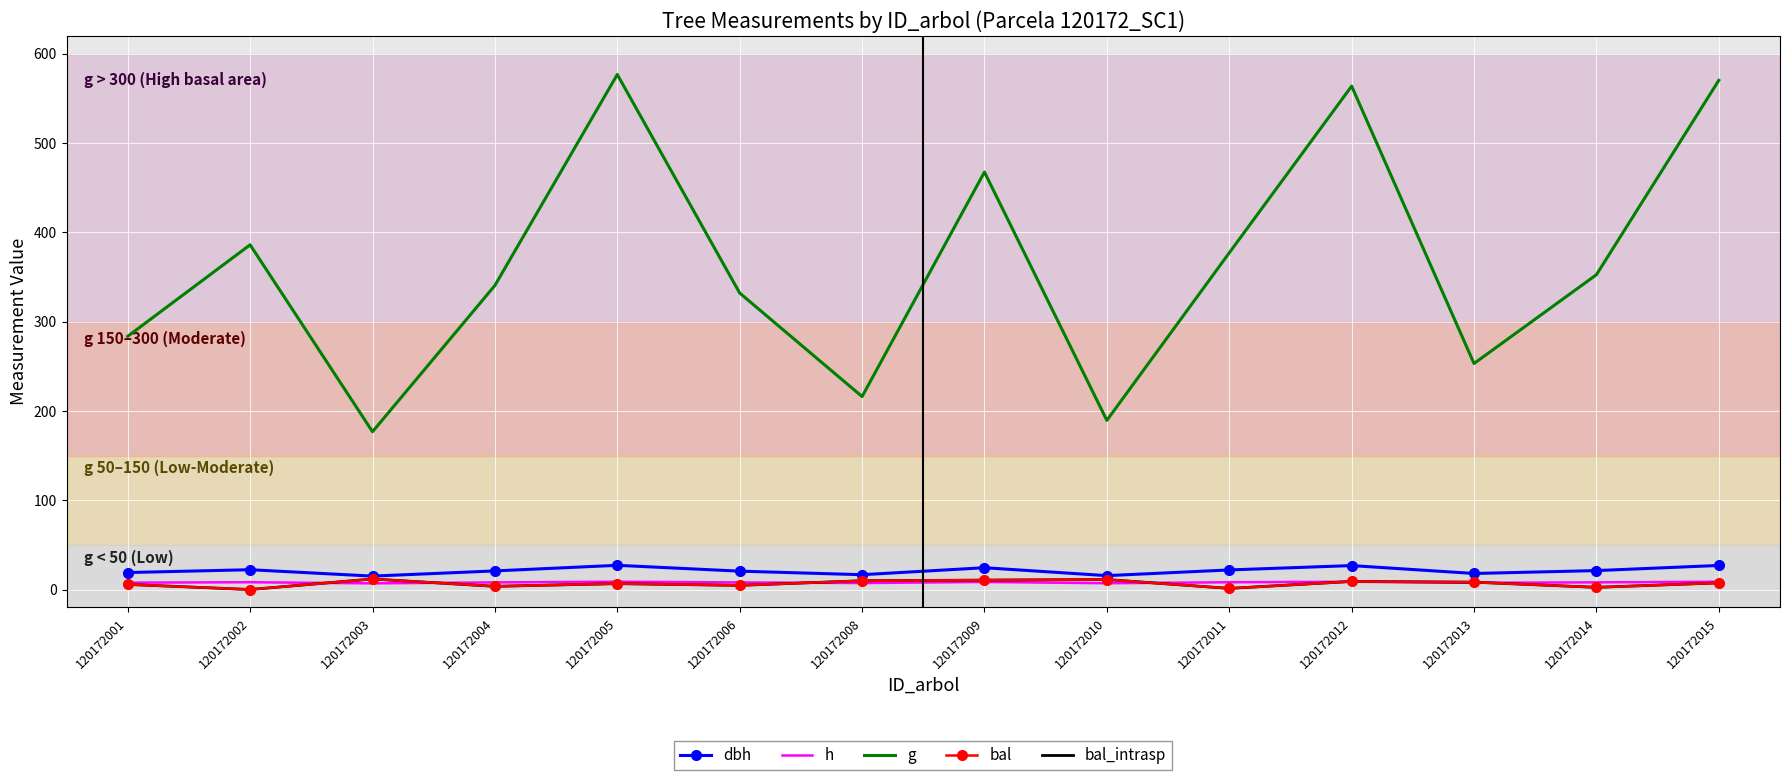

What is the average value of the dbh series?

21.1